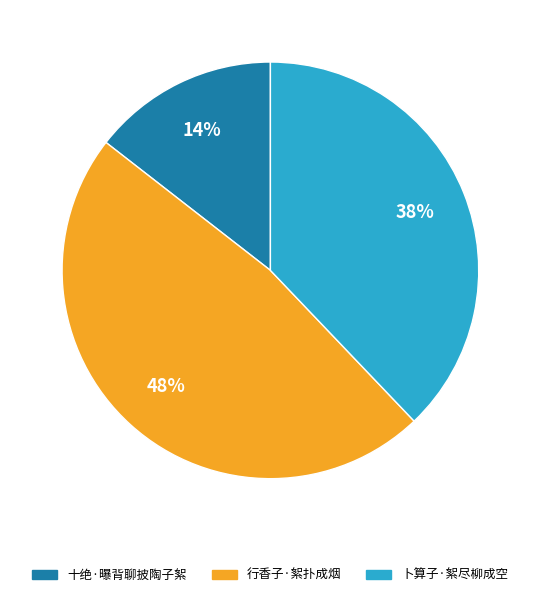

Do 十绝·曝背聊披陶子絮 and 卜算子·絮尽柳成空 together represent more than half of the pie?

Yes